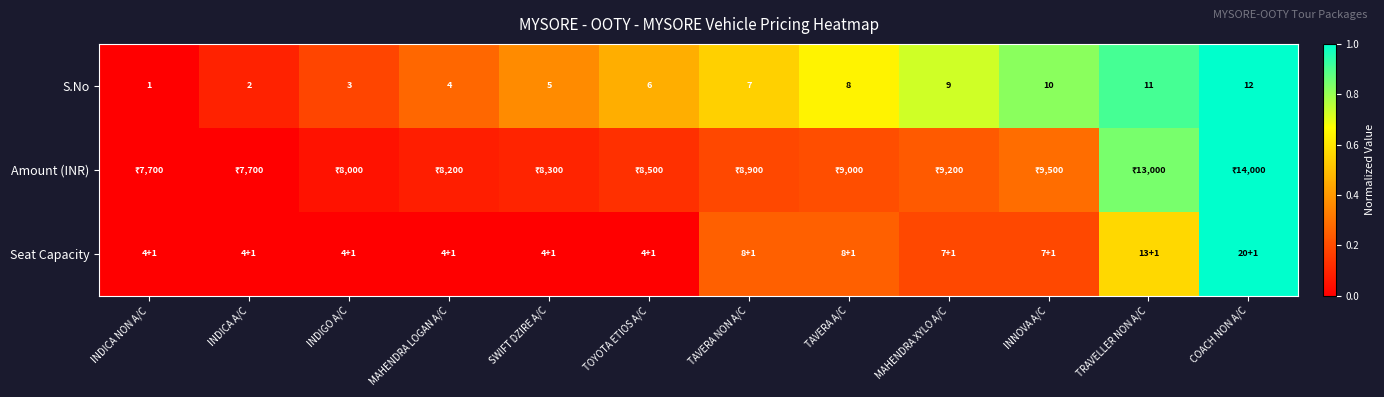

Rank the categories by S.No value from lowest to highest.

INDICA NON A/C, INDICA A/C, INDIGO A/C, MAHENDRA LOGAN A/C, SWIFT DZIRE A/C, TOYOTA ETIOS A/C, TAVERA NON A/C, TAVERA A/C, MAHENDRA XYLO A/C, INNOVA A/C, TRAVELLER NON A/C, COACH NON A/C